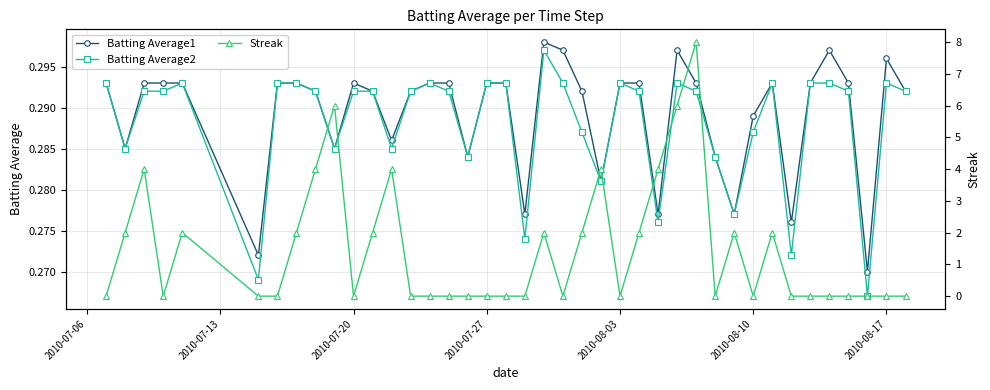

Which series has the largest range (max minus min)?

Streak